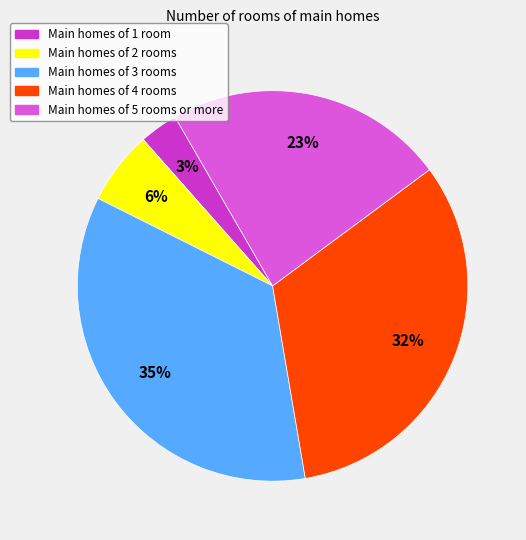

How many segments does this pie chart have?

5